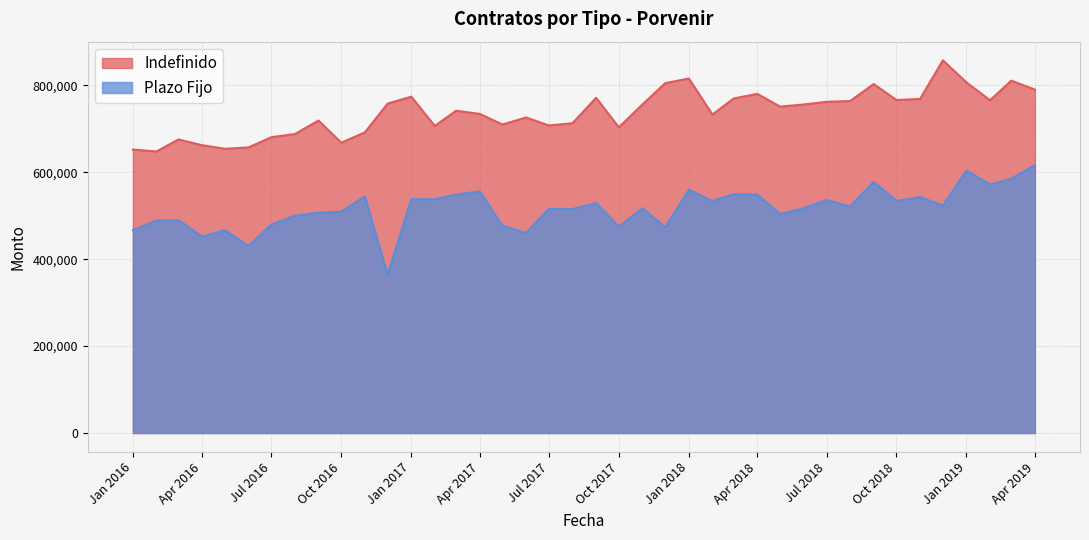

What are all the series names shown in the legend?

Indefinido, Plazo Fijo